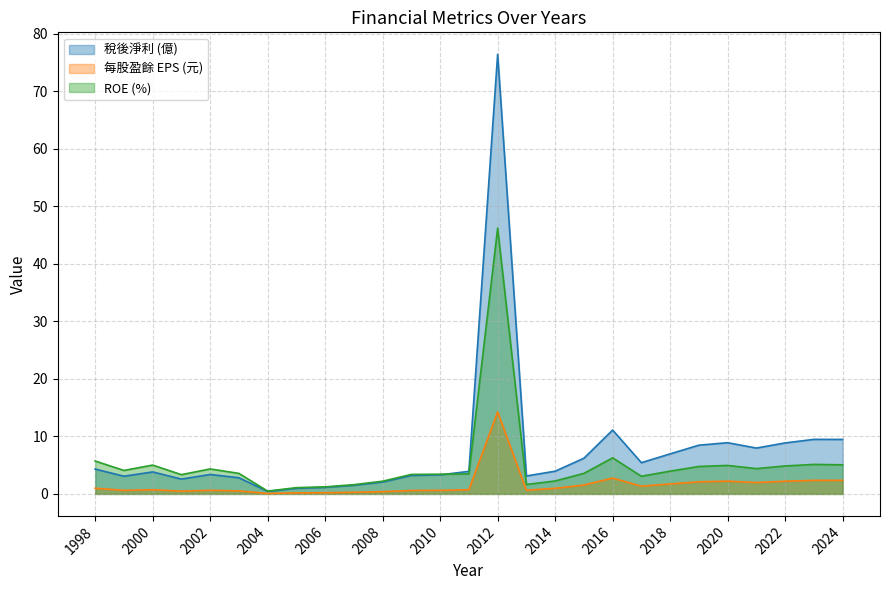

Between 2000 and 2002, which series saw the biggest shift?

ROE (%)